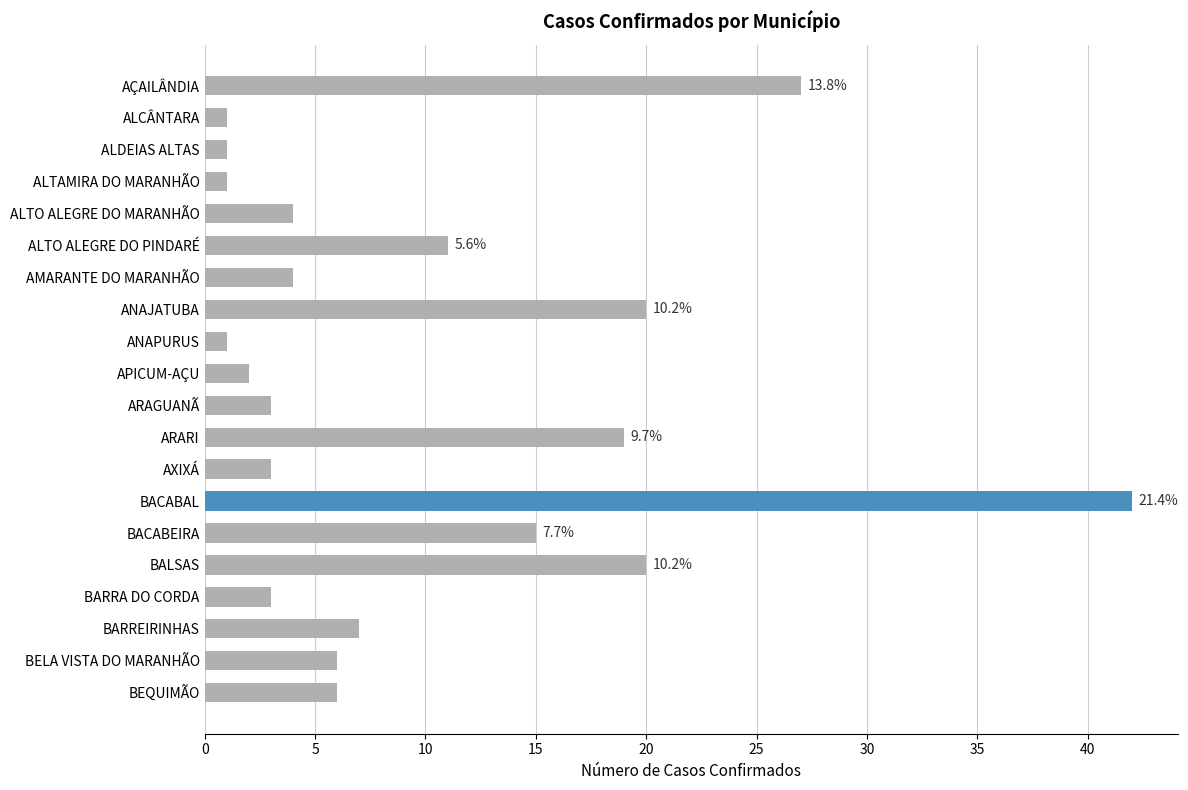

Reading top to bottom, what are all the values shown in this chart?

AÇAILÂNDIA=27	ALCÂNTARA=1	ALDEIAS ALTAS=1	ALTAMIRA DO MARANHÃO=1	ALTO ALEGRE DO MARANHÃO=4	ALTO ALEGRE DO PINDARÉ=11	AMARANTE DO MARANHÃO=4	ANAJATUBA=20	ANAPURUS=1	APICUM-AÇU=2	ARAGUANÃ=3	ARARI=19	AXIXÁ=3	BACABAL=42	BACABEIRA=15	BALSAS=20	BARRA DO CORDA=3	BARREIRINHAS=7	BELA VISTA DO MARANHÃO=6	BEQUIMÃO=6